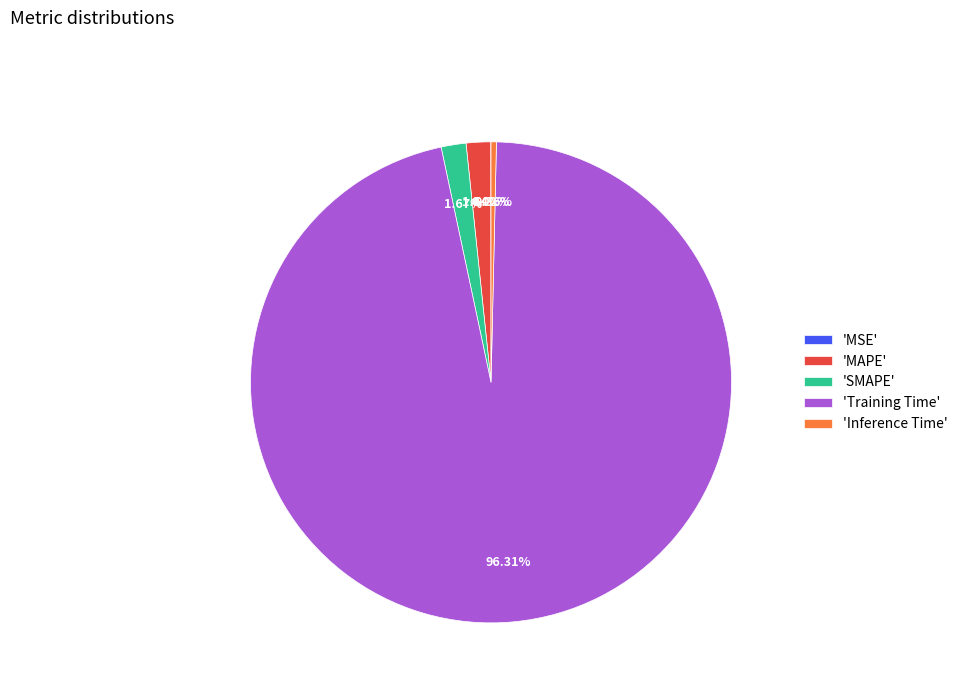

Which category accounts for the majority?

'Training Time'